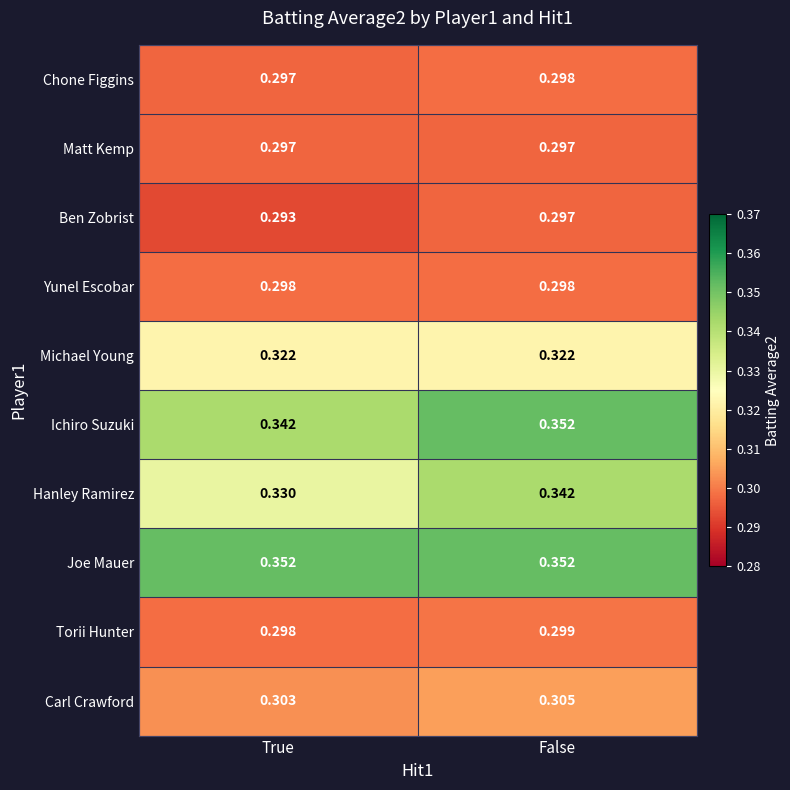

Which series has the widest spread of values?

Hanley Ramirez